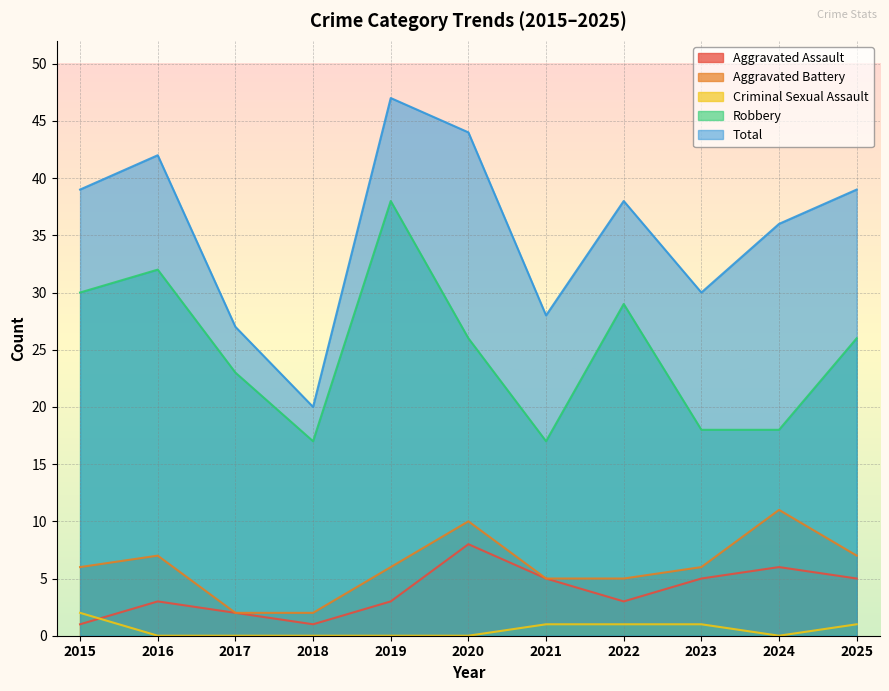

What is the difference between the maximum and second lowest values in the Aggravated Battery series?

9